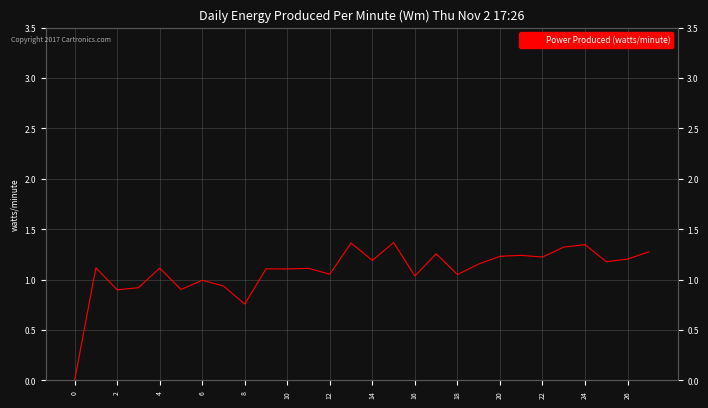

Which label corresponds to the largest value in the chart?

15